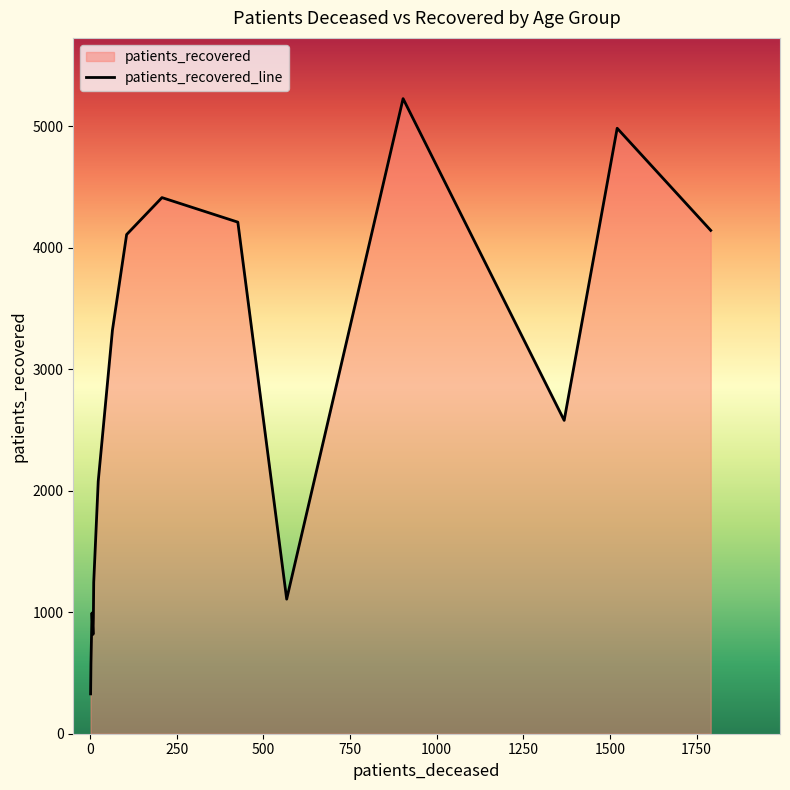

What is the greatest value displayed?

5229